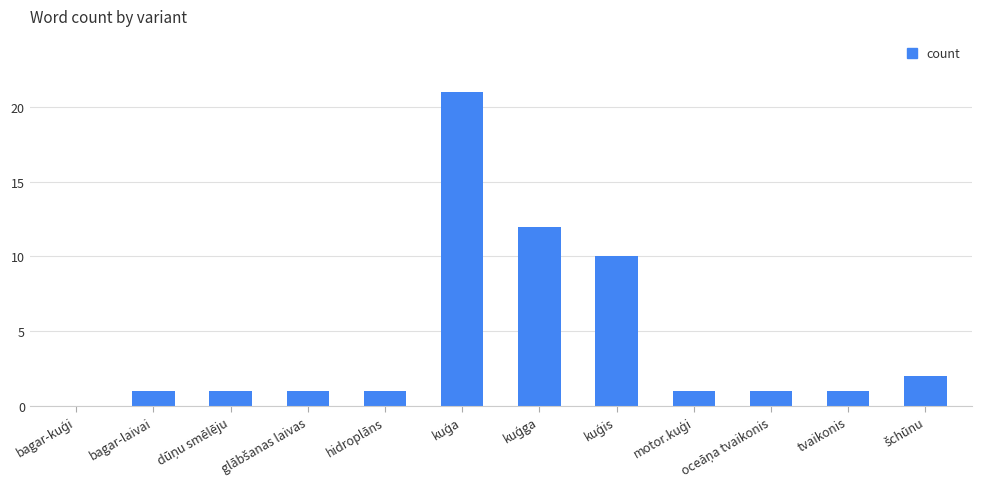

Is it true that the value at tvaikonis is 2?

False